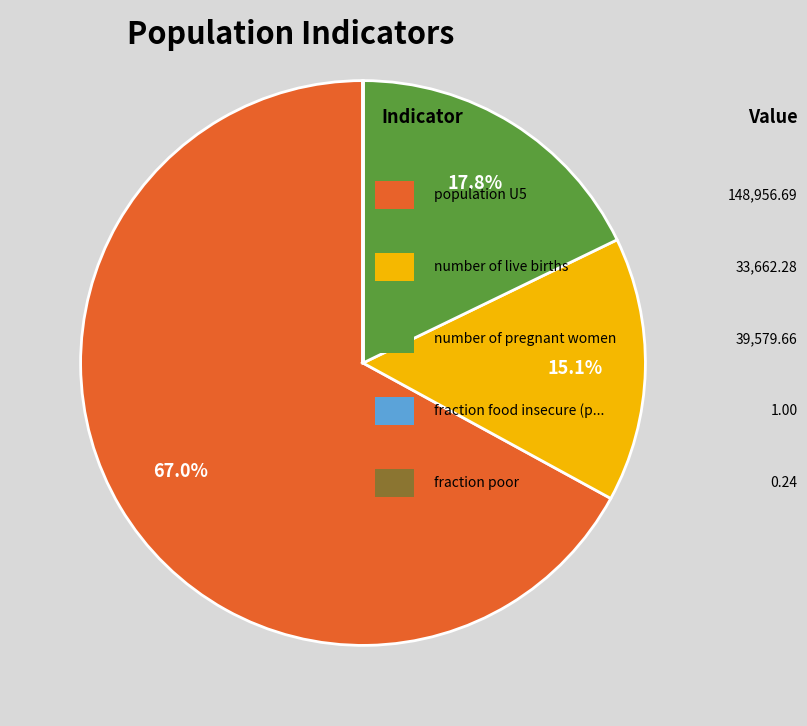

Is there any slice that represents more than half of the pie?

Yes